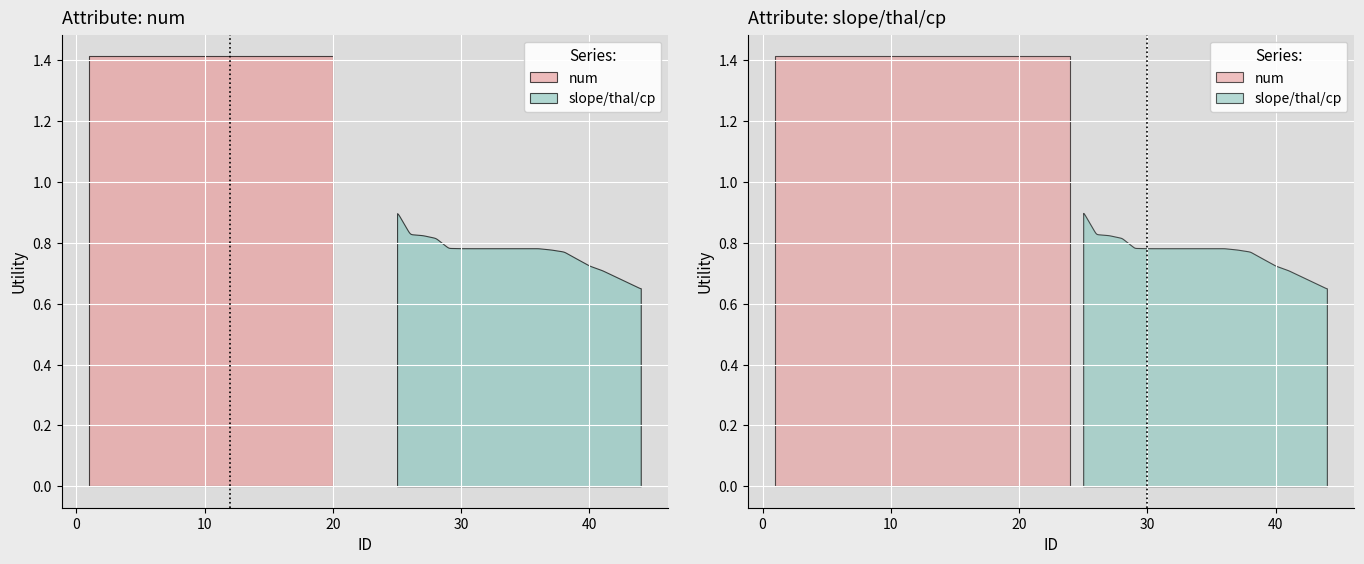

Count the slope_thal_cp values in the range 0 to 1.

20